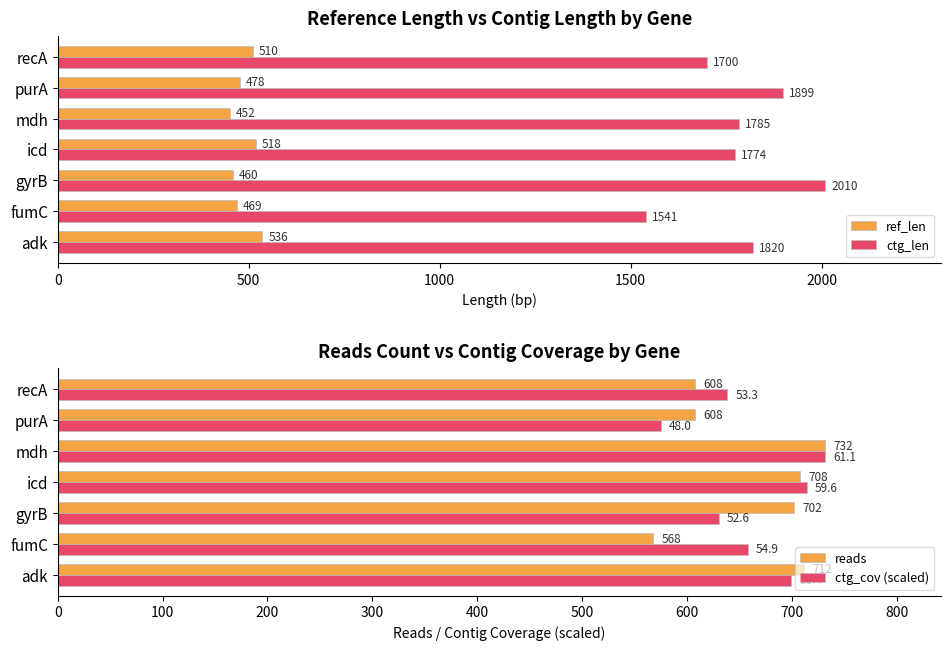

True or false: ref_len has a value of 452 at mdh.

True